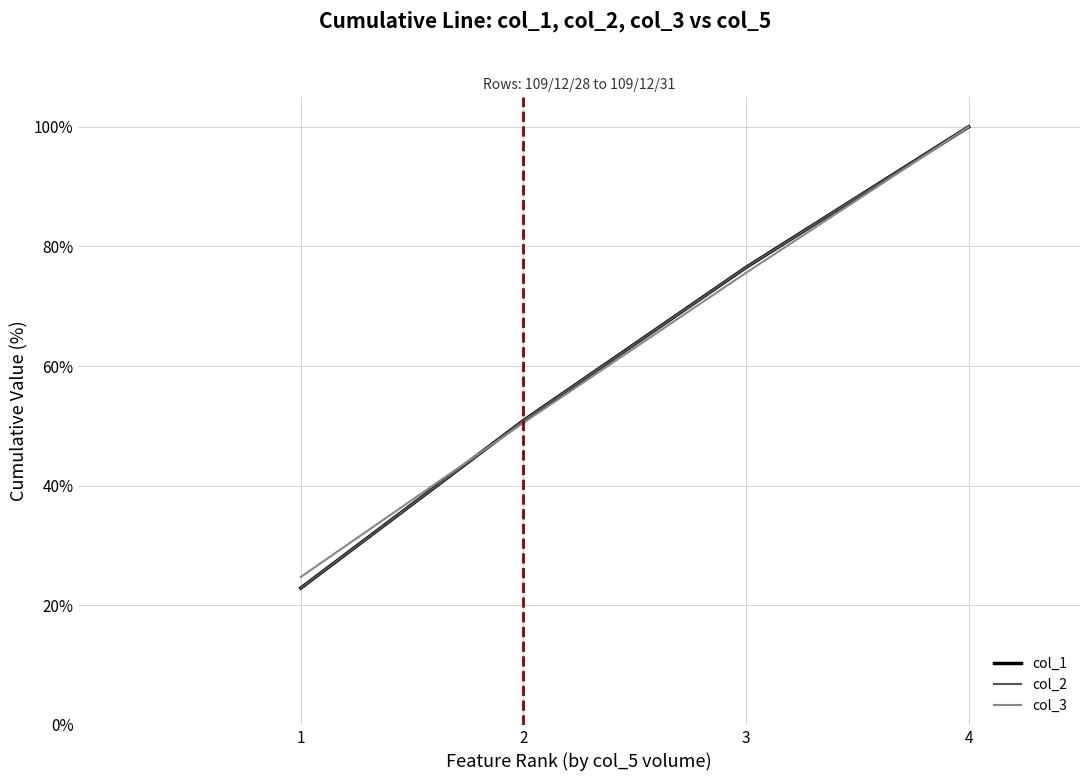

Which series has the widest spread of values?

col_1